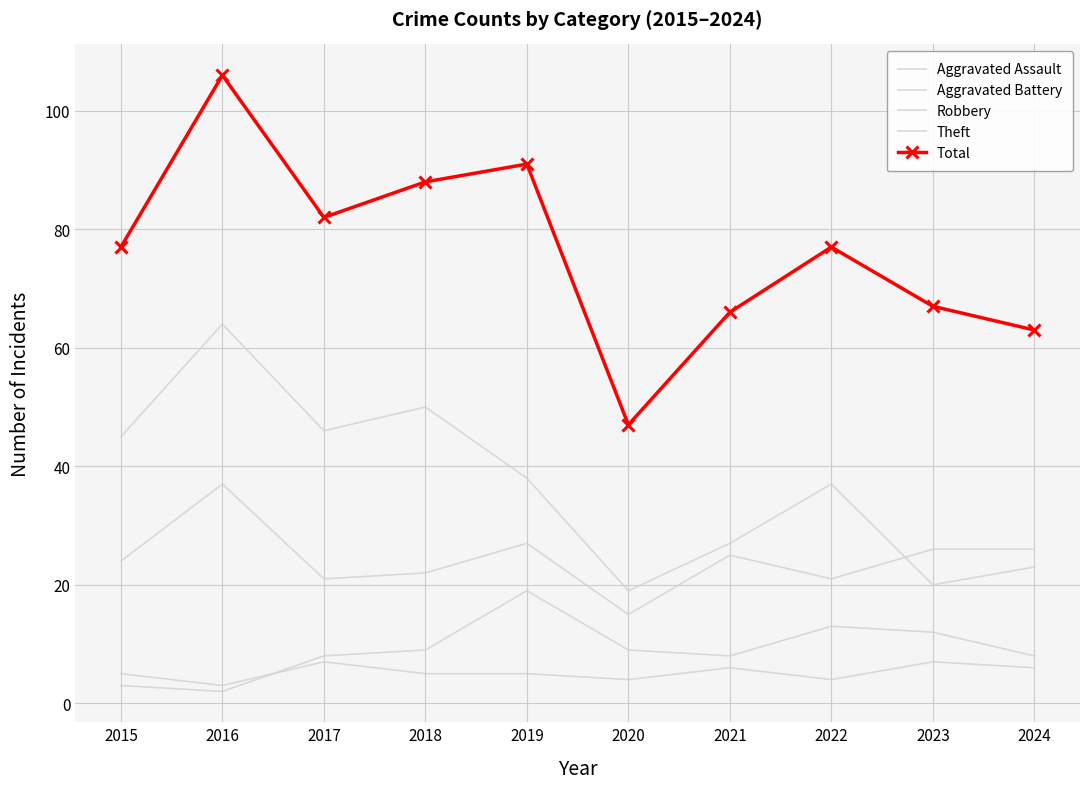

At which label does Theft first exceed 38?

2015